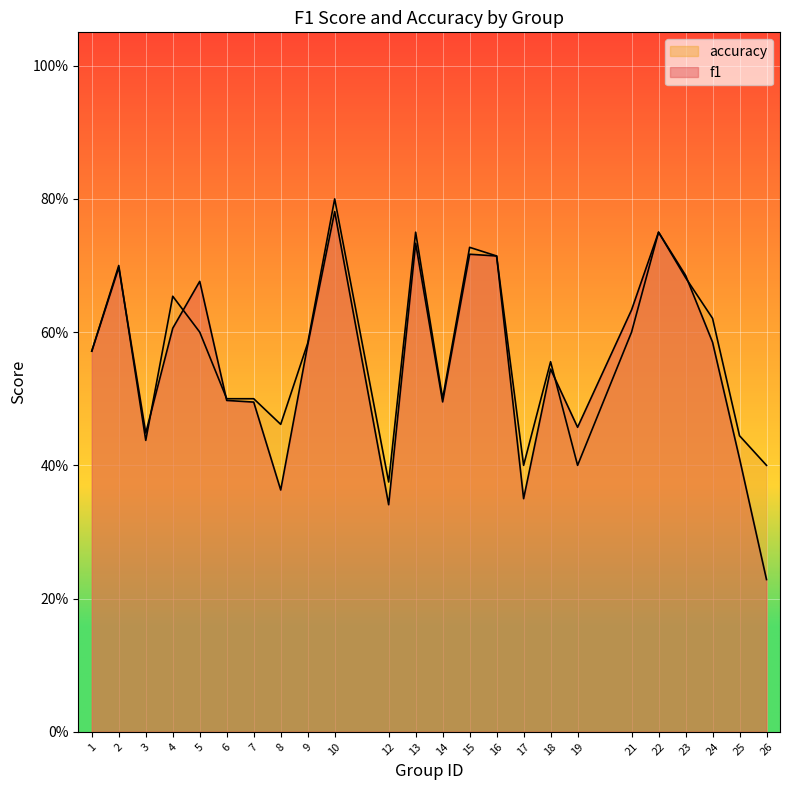

What is the sum of the f1 values at 6 and 18?

1.0